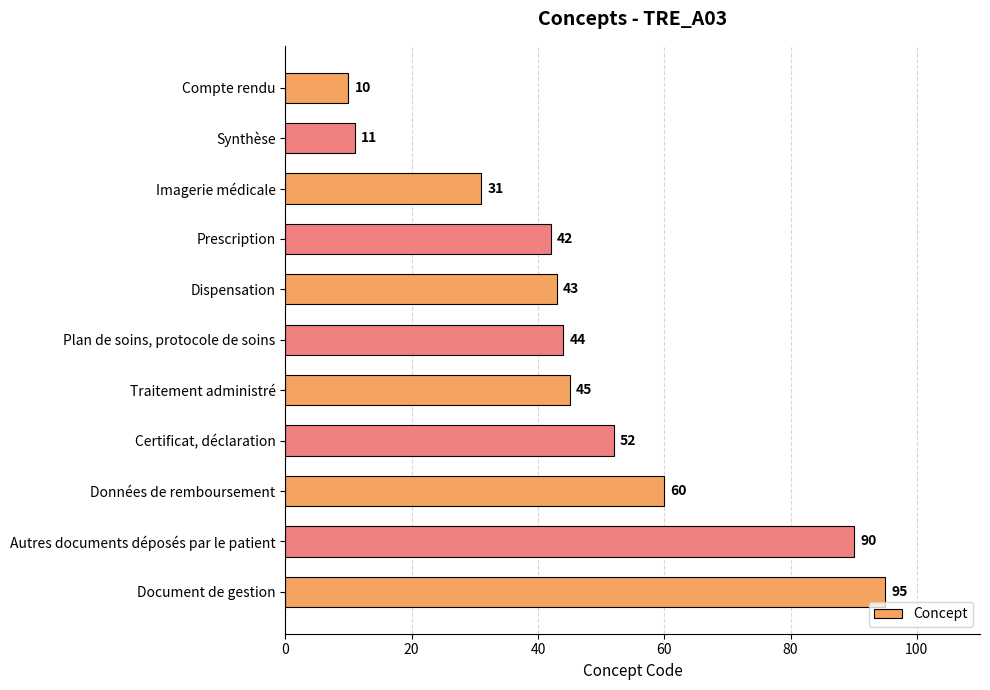

What is the maximum value shown in the chart?

95